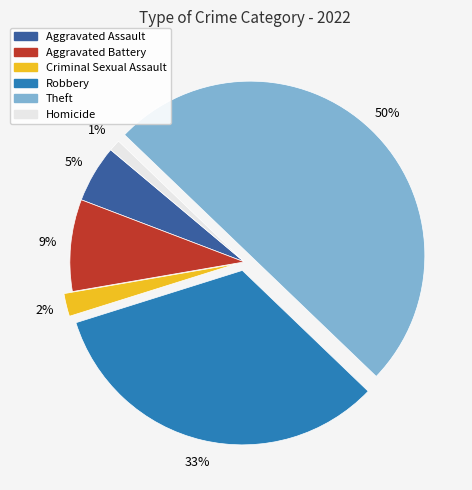

Which category has the biggest portion of the pie?

Theft